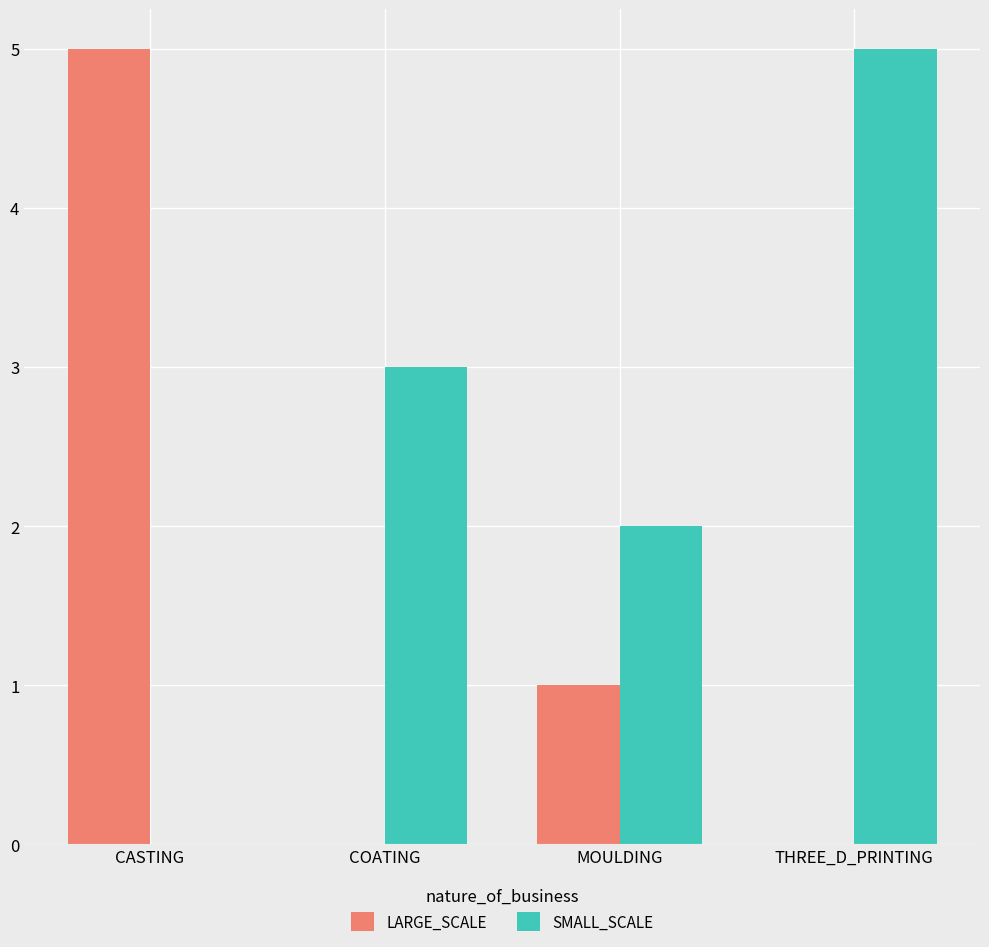

The value of SMALL_SCALE at THREE_D_PRINTING is 5. True or false?

True